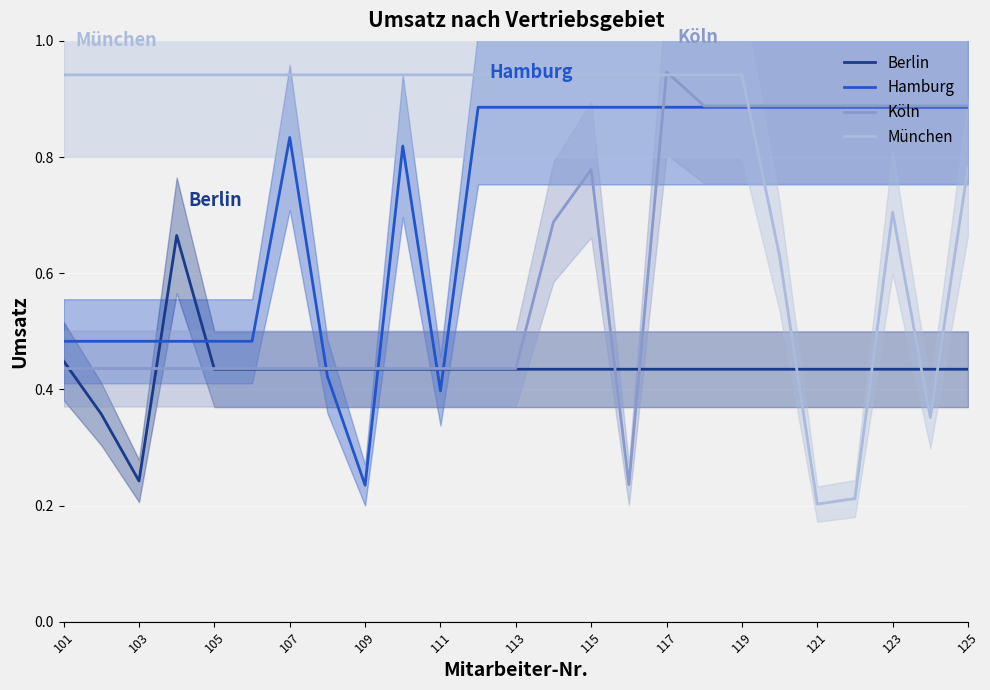

True or false: München has a value of 0.9 at 101.

True